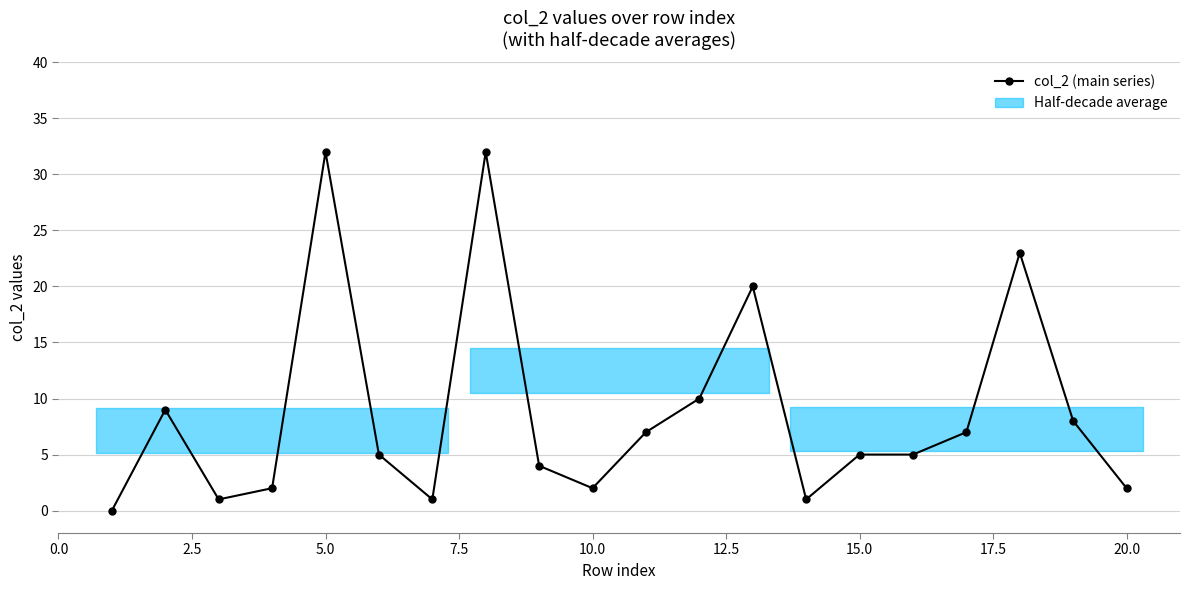

What is the sum of all values?

176